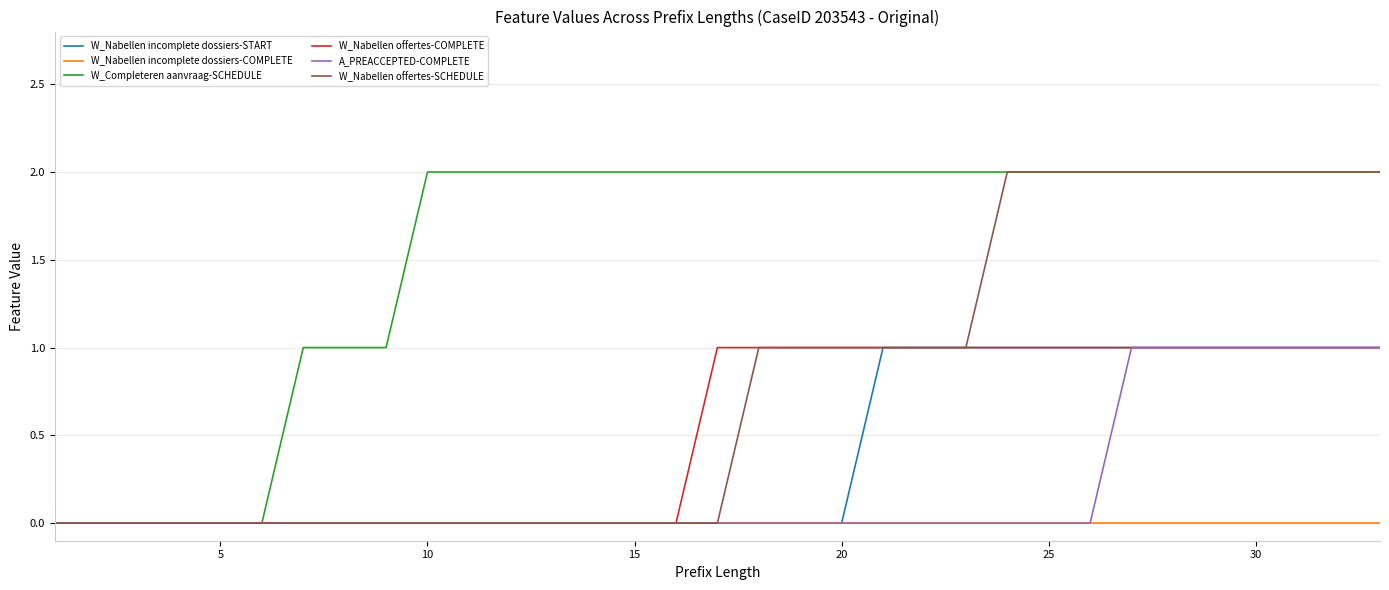

Which series has the largest total across all categories?

W_Completeren aanvraag-SCHEDULE